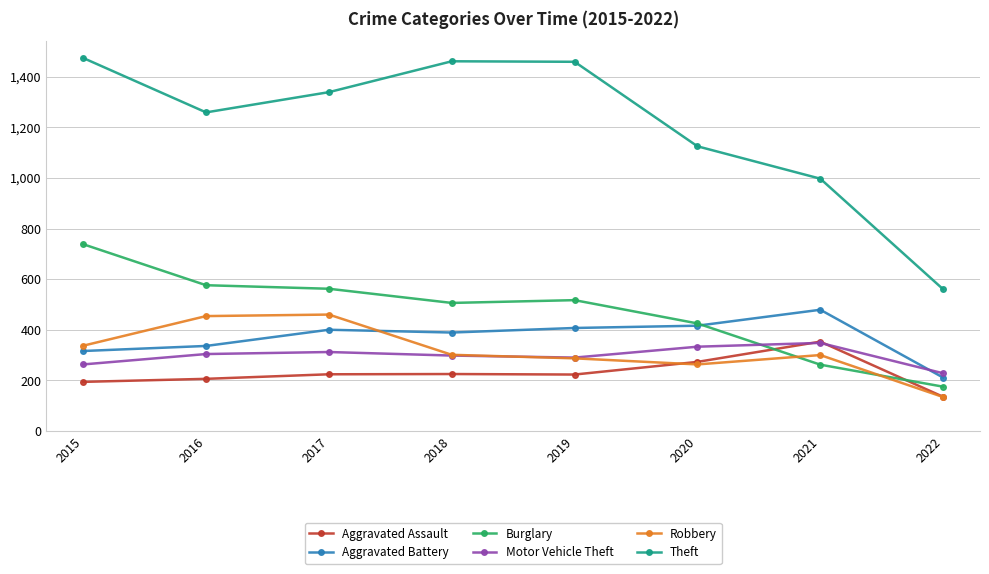

What is the sum of the Robbery values at 2018 and 2017?

761